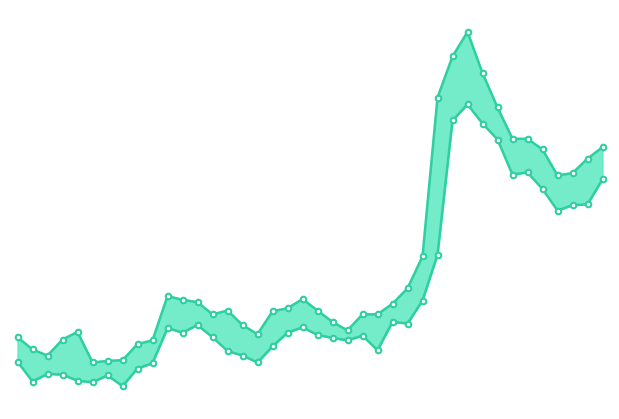

Which has a higher value, 7 or 38?

38